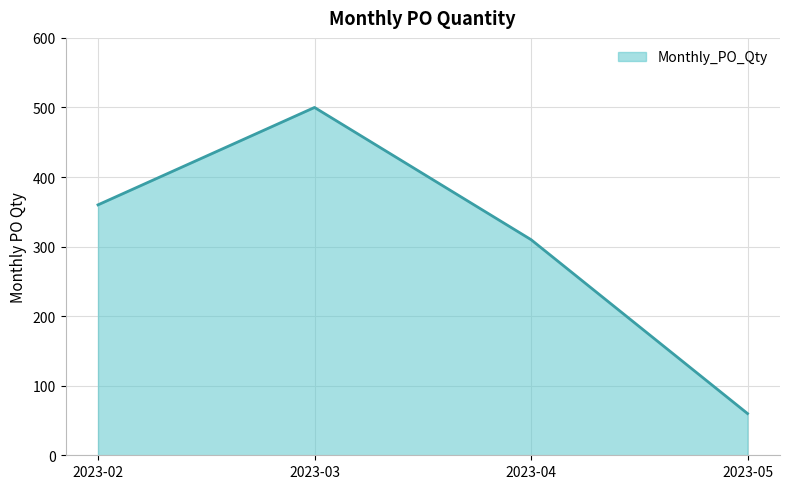

The value at 2023-02 is 360. True or false?

True